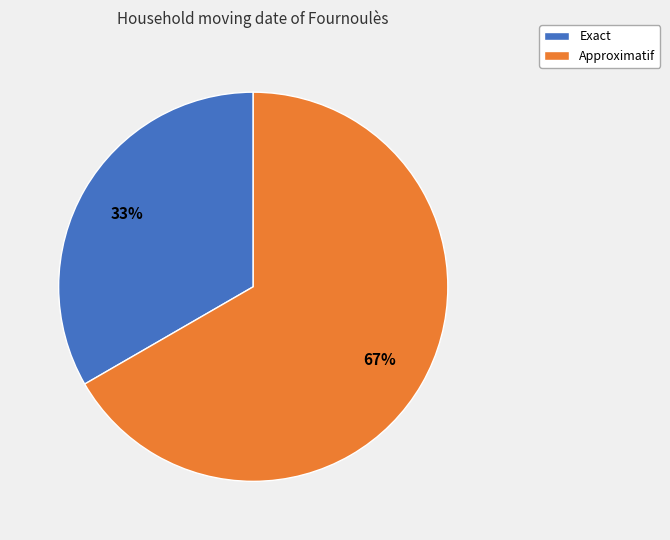

Count the number of slices in the pie.

2